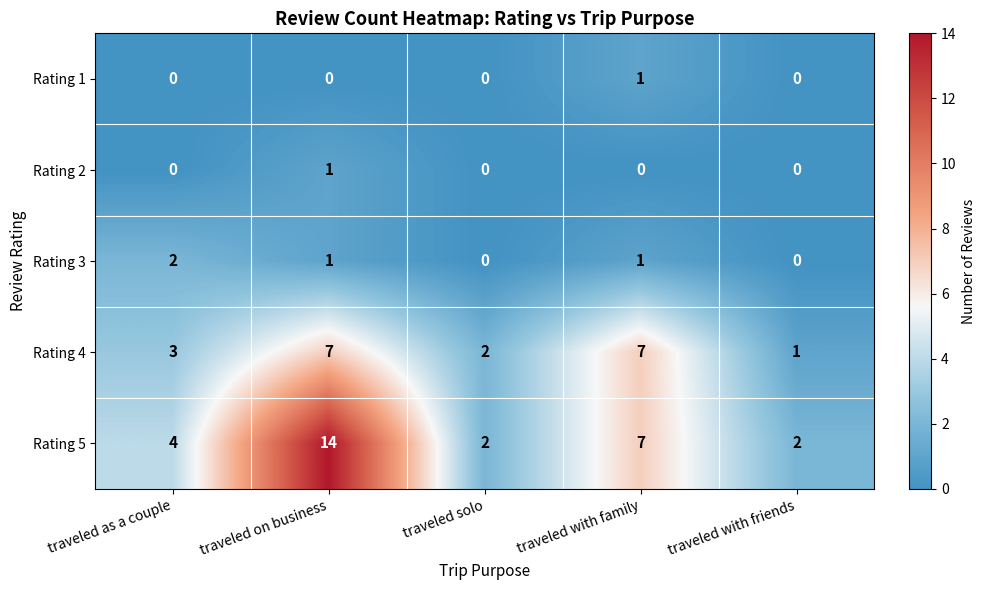

Which series changed the most between traveled on business and traveled with friends?

Rating 5